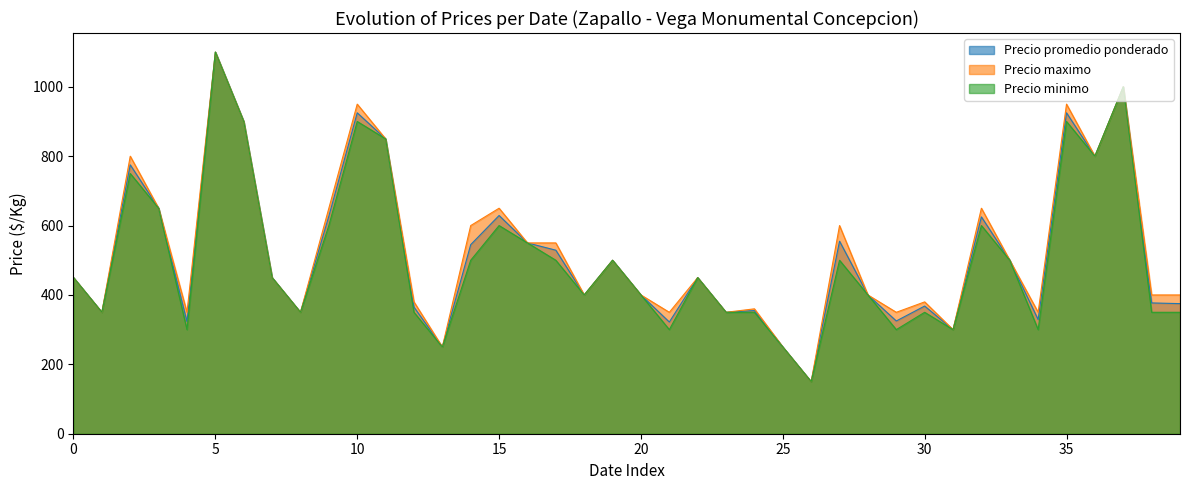

Which series has the widest spread of values?

Precio promedio ponderado